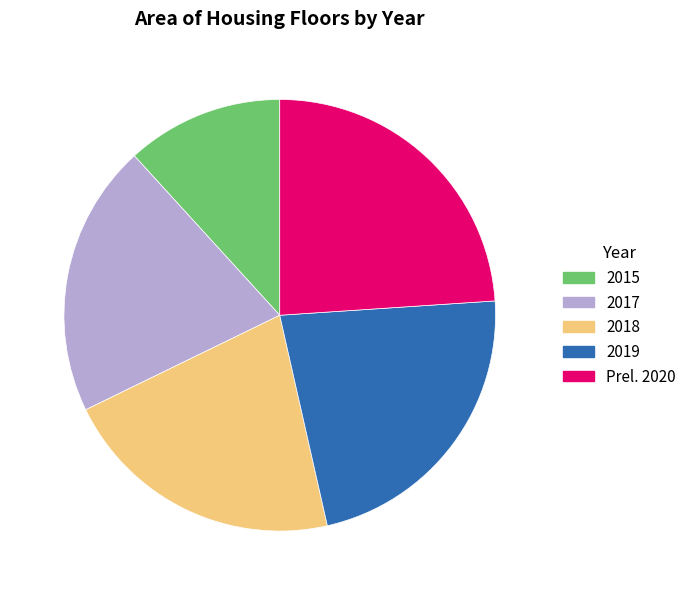

Is there a majority slice in this chart?

No